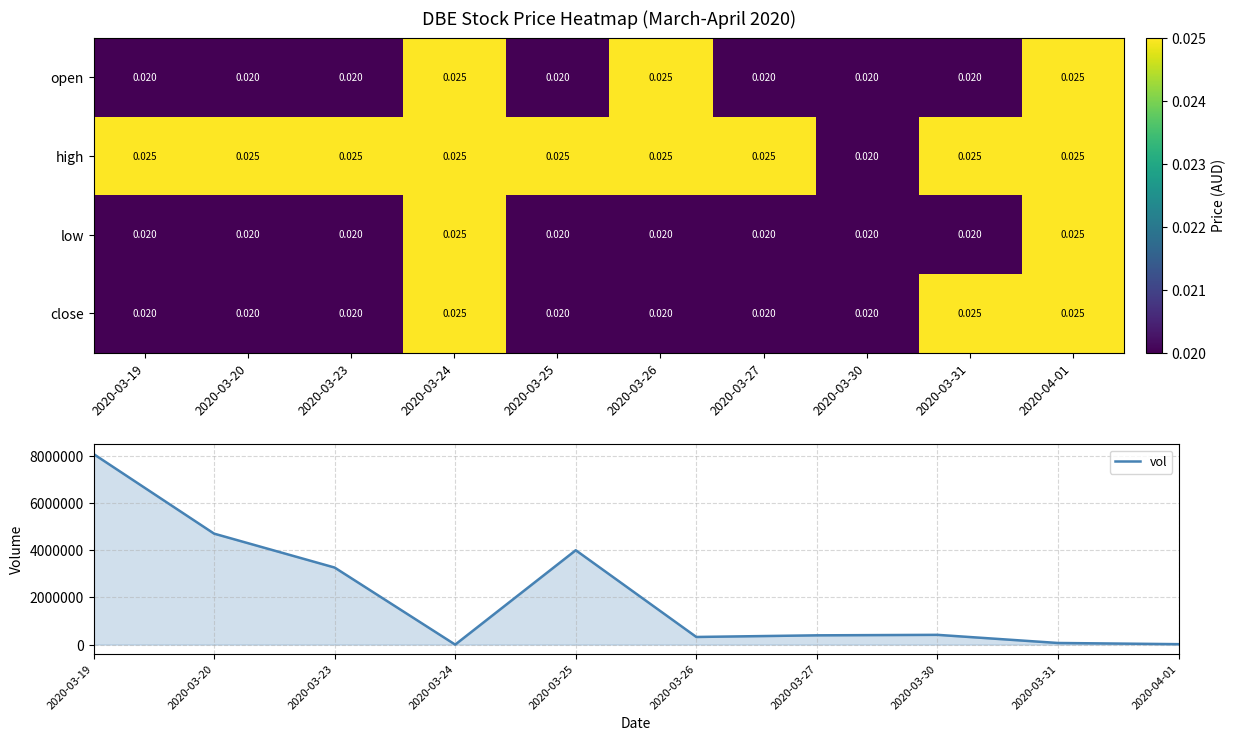

What is the spread (max minus min) of values at 2020-03-24?

1000.0